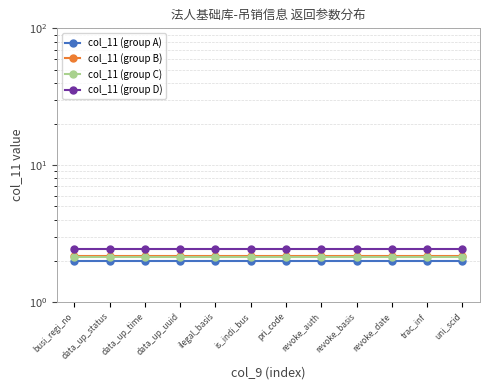

Is this an area chart (filled region under the line)?

No